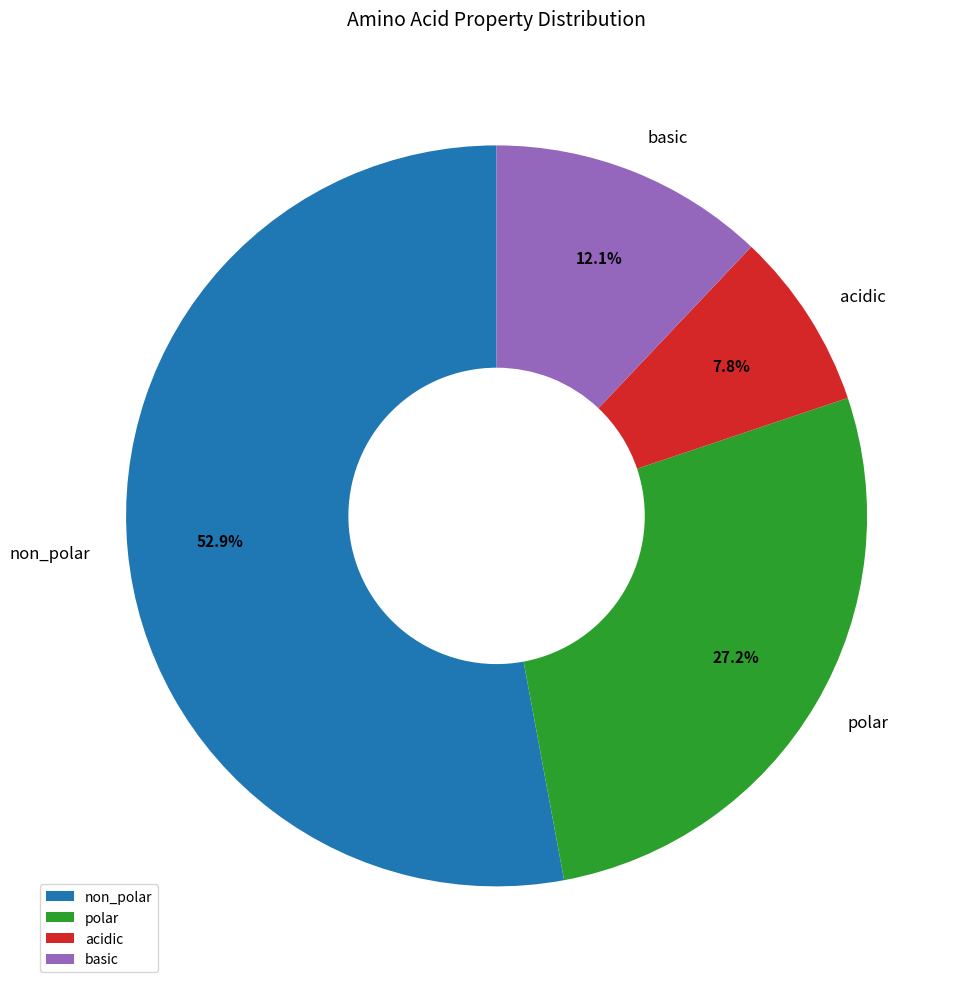

True or false: polar accounts for 12% of the total.

False